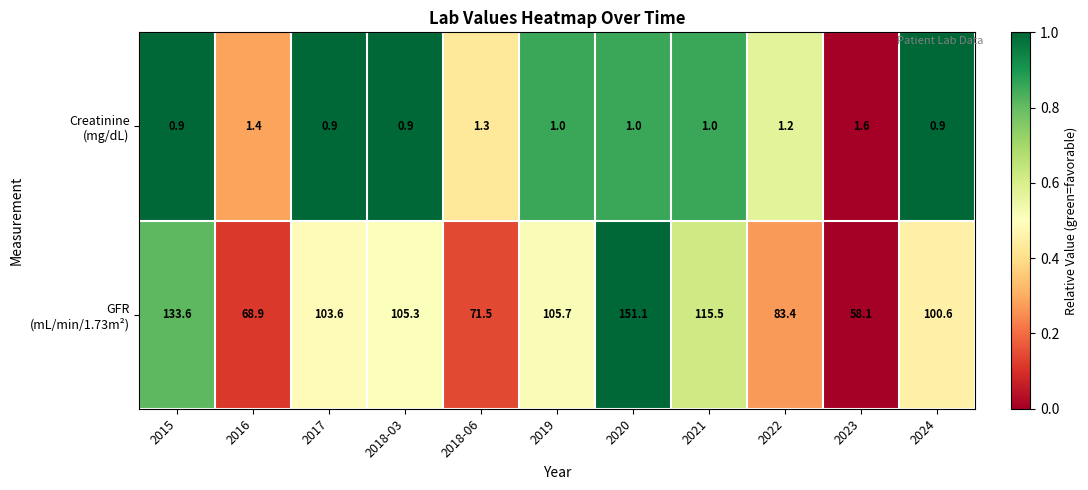

Count the number of categories in the chart.

11